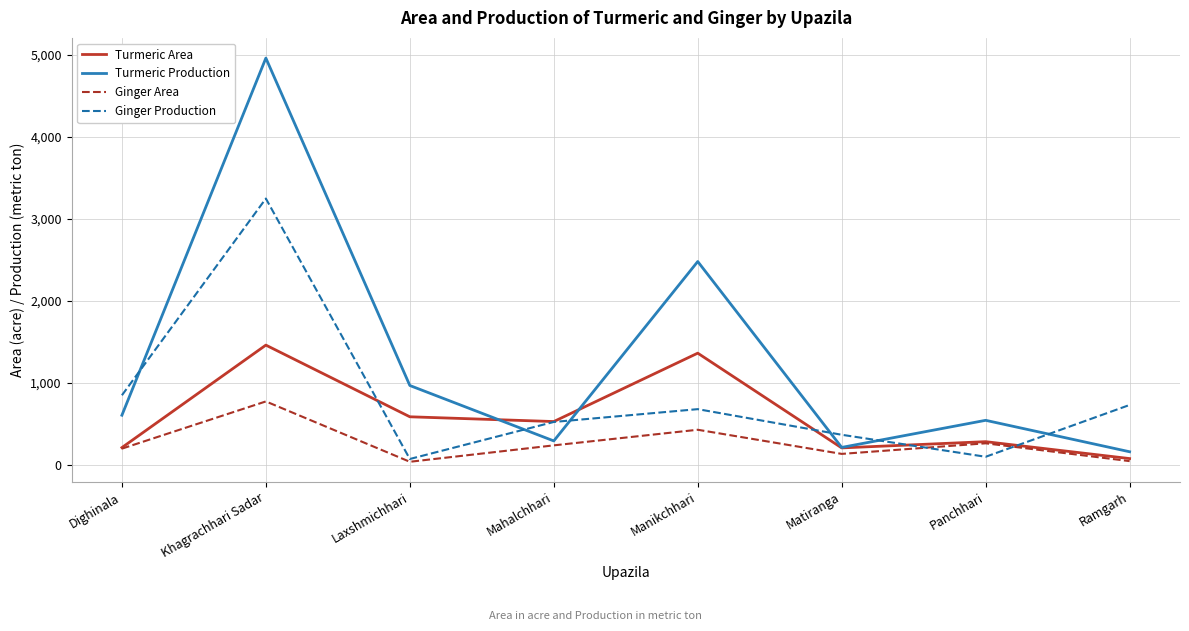

Which series changed the most between Dighinala and Panchhari?

Ginger Production